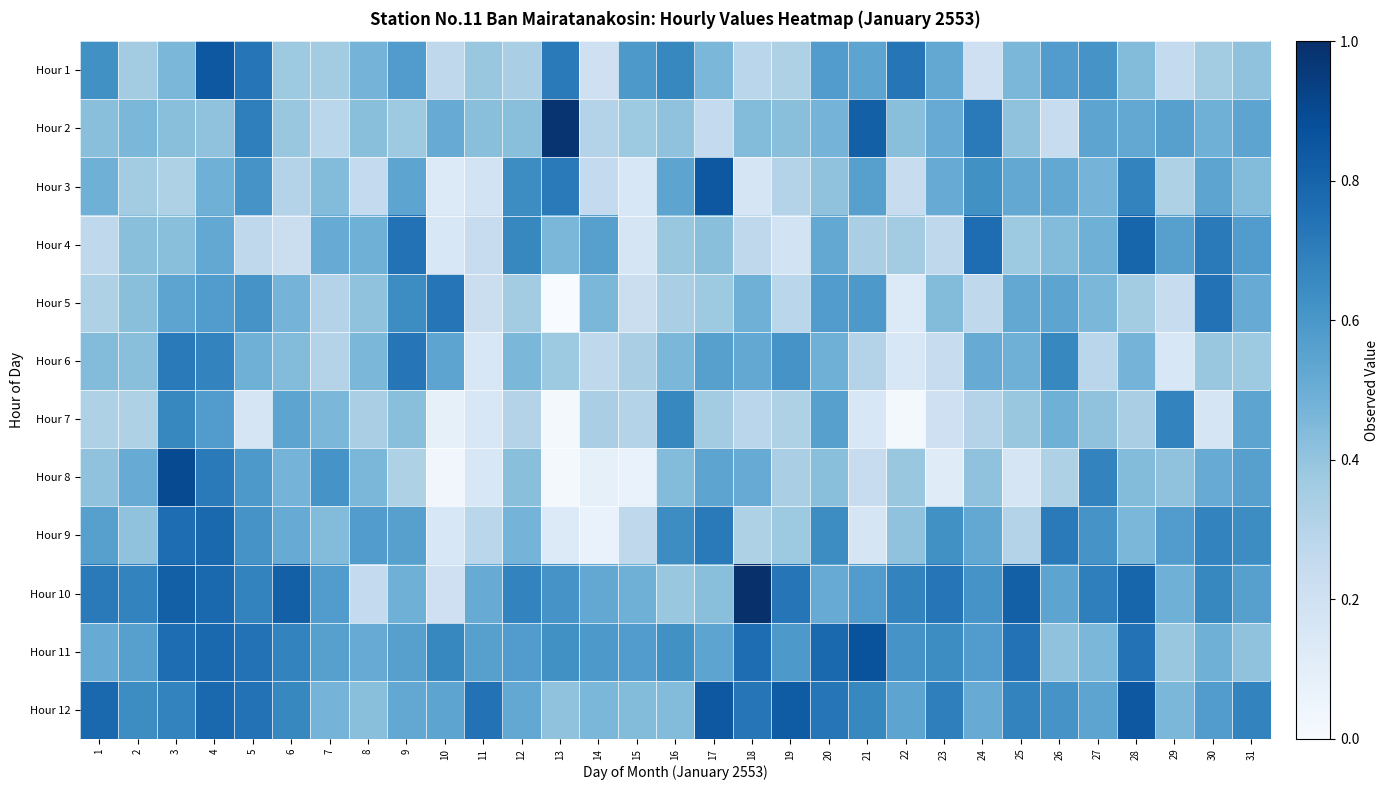

Reading left to right, what are all the values shown in this chart?

Hour 1: 1=0.6	2=0.4	3=0.5	4=0.8	5=0.7	6=0.4	7=0.4	8=0.5	9=0.6	10=0.3	11=0.4	12=0.3	13=0.7	14=0.2	15=0.6	16=0.7	17=0.5	18=0.3	19=0.3	20=0.6	21=0.5	22=0.7	23=0.5	24=0.2	25=0.5	26=0.6	27=0.6	28=0.4	29=0.3	30=0.4	31=0.4
Hour 2: 1=0.4	2=0.5	3=0.4	4=0.4	5=0.7	6=0.4	7=0.3	8=0.4	9=0.4	10=0.5	11=0.4	12=0.4	13=1.0	14=0.3	15=0.4	16=0.4	17=0.3	18=0.4	19=0.4	20=0.5	21=0.8	22=0.4	23=0.5	24=0.7	25=0.4	26=0.2	27=0.5	28=0.5	29=0.6	30=0.5	31=0.5
Hour 3: 1=0.5	2=0.4	3=0.3	4=0.5	5=0.6	6=0.3	7=0.4	8=0.3	9=0.5	10=0.1	11=0.2	12=0.6	13=0.7	14=0.3	15=0.2	16=0.5	17=0.8	18=0.2	19=0.3	20=0.4	21=0.6	22=0.2	23=0.5	24=0.6	25=0.5	26=0.5	27=0.5	28=0.7	29=0.3	30=0.5	31=0.4
Hour 4: 1=0.3	2=0.4	3=0.4	4=0.5	5=0.3	6=0.2	7=0.5	8=0.5	9=0.7	10=0.2	11=0.2	12=0.7	13=0.5	14=0.6	15=0.2	16=0.4	17=0.4	18=0.3	19=0.2	20=0.5	21=0.3	22=0.4	23=0.3	24=0.8	25=0.4	26=0.4	27=0.5	28=0.8	29=0.6	30=0.7	31=0.6
Hour 5: 1=0.3	2=0.4	3=0.5	4=0.6	5=0.6	6=0.5	7=0.3	8=0.4	9=0.6	10=0.7	11=0.2	12=0.4	13=0.0	14=0.5	15=0.2	16=0.3	17=0.4	18=0.5	19=0.3	20=0.6	21=0.6	22=0.1	23=0.4	24=0.3	25=0.5	26=0.5	27=0.5	28=0.4	29=0.2	30=0.7	31=0.5
Hour 6: 1=0.4	2=0.4	3=0.7	4=0.7	5=0.5	6=0.4	7=0.3	8=0.5	9=0.7	10=0.5	11=0.2	12=0.5	13=0.4	14=0.3	15=0.3	16=0.5	17=0.6	18=0.5	19=0.6	20=0.5	21=0.3	22=0.2	23=0.2	24=0.5	25=0.5	26=0.7	27=0.3	28=0.5	29=0.2	30=0.4	31=0.4
Hour 7: 1=0.3	2=0.3	3=0.7	4=0.6	5=0.2	6=0.5	7=0.5	8=0.3	9=0.4	10=0.1	11=0.2	12=0.3	13=0.0	14=0.3	15=0.3	16=0.7	17=0.4	18=0.3	19=0.3	20=0.6	21=0.2	22=0.0	23=0.2	24=0.3	25=0.4	26=0.5	27=0.4	28=0.3	29=0.7	30=0.2	31=0.5
Hour 8: 1=0.4	2=0.5	3=0.9	4=0.7	5=0.6	6=0.5	7=0.6	8=0.5	9=0.3	10=0.0	11=0.2	12=0.4	13=0.0	14=0.1	15=0.1	16=0.4	17=0.5	18=0.5	19=0.3	20=0.4	21=0.2	22=0.4	23=0.1	24=0.4	25=0.2	26=0.3	27=0.7	28=0.4	29=0.4	30=0.5	31=0.6
Hour 9: 1=0.6	2=0.4	3=0.8	4=0.8	5=0.6	6=0.5	7=0.4	8=0.6	9=0.6	10=0.2	11=0.3	12=0.5	13=0.1	14=0.1	15=0.3	16=0.6	17=0.7	18=0.3	19=0.4	20=0.6	21=0.2	22=0.4	23=0.6	24=0.5	25=0.3	26=0.7	27=0.6	28=0.5	29=0.6	30=0.7	31=0.6
Hour 10: 1=0.7	2=0.7	3=0.8	4=0.8	5=0.7	6=0.8	7=0.6	8=0.3	9=0.5	10=0.2	11=0.5	12=0.7	13=0.6	14=0.5	15=0.5	16=0.4	17=0.4	18=1.0	19=0.7	20=0.5	21=0.6	22=0.7	23=0.7	24=0.6	25=0.8	26=0.5	27=0.7	28=0.8	29=0.5	30=0.7	31=0.6
Hour 11: 1=0.5	2=0.6	3=0.8	4=0.8	5=0.7	6=0.7	7=0.6	8=0.5	9=0.6	10=0.7	11=0.6	12=0.6	13=0.6	14=0.6	15=0.6	16=0.6	17=0.5	18=0.8	19=0.6	20=0.8	21=0.9	22=0.6	23=0.6	24=0.6	25=0.7	26=0.4	27=0.5	28=0.7	29=0.4	30=0.5	31=0.4
Hour 12: 1=0.8	2=0.6	3=0.7	4=0.8	5=0.7	6=0.7	7=0.5	8=0.4	9=0.5	10=0.5	11=0.7	12=0.5	13=0.4	14=0.5	15=0.4	16=0.4	17=0.8	18=0.7	19=0.8	20=0.7	21=0.7	22=0.5	23=0.7	24=0.5	25=0.7	26=0.6	27=0.5	28=0.8	29=0.5	30=0.6	31=0.7